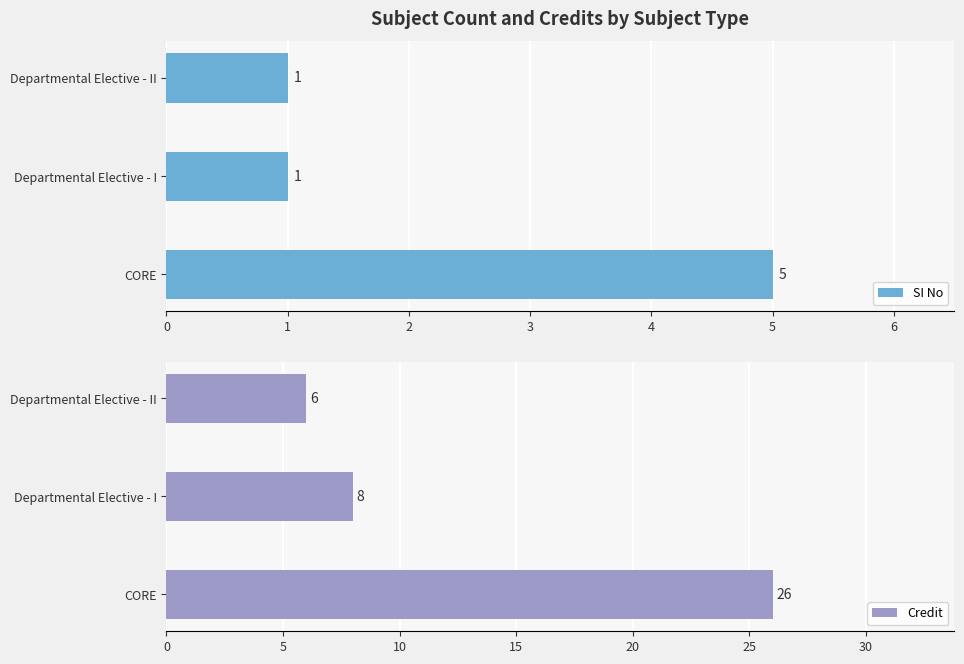

Rank the series at 1 from lowest to highest value.

SI No, Credit